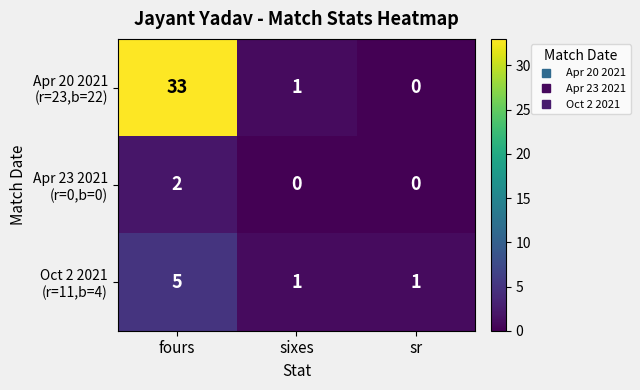

What is the total value across all series at fours?

40